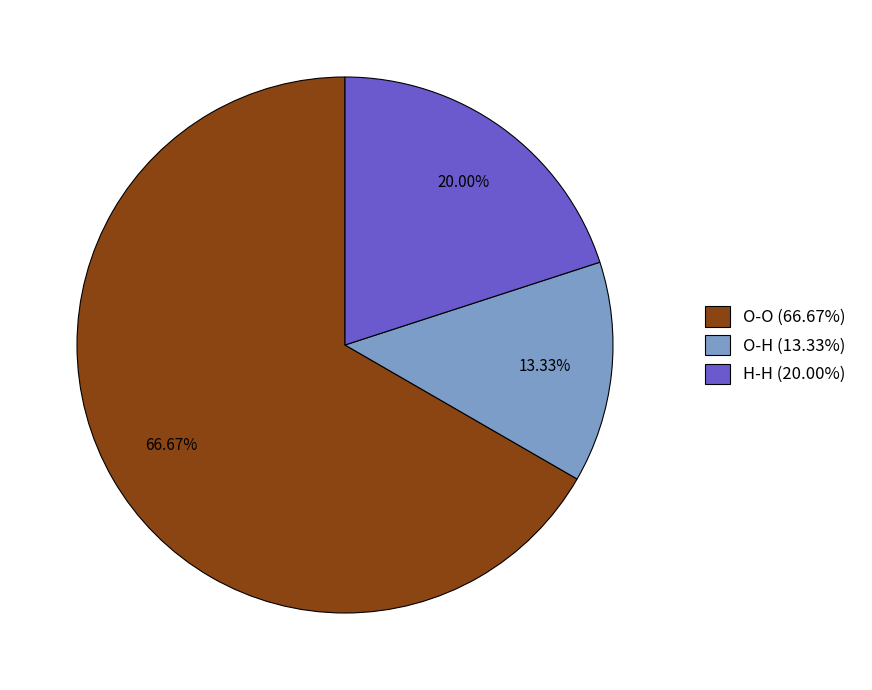

True or false: O-H accounts for 1% of the total.

False